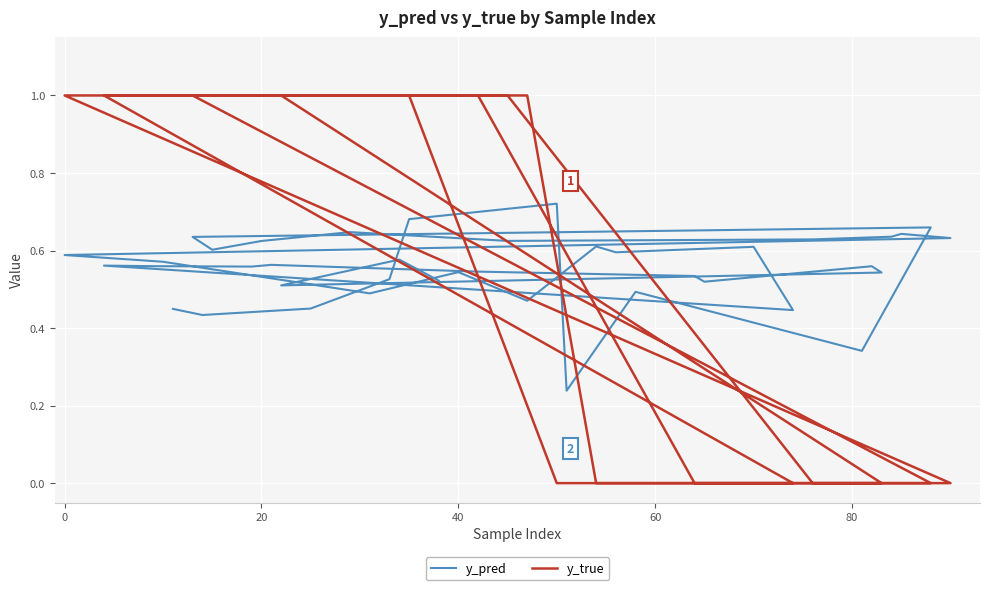

What is the average value of the y_true series?

0.6